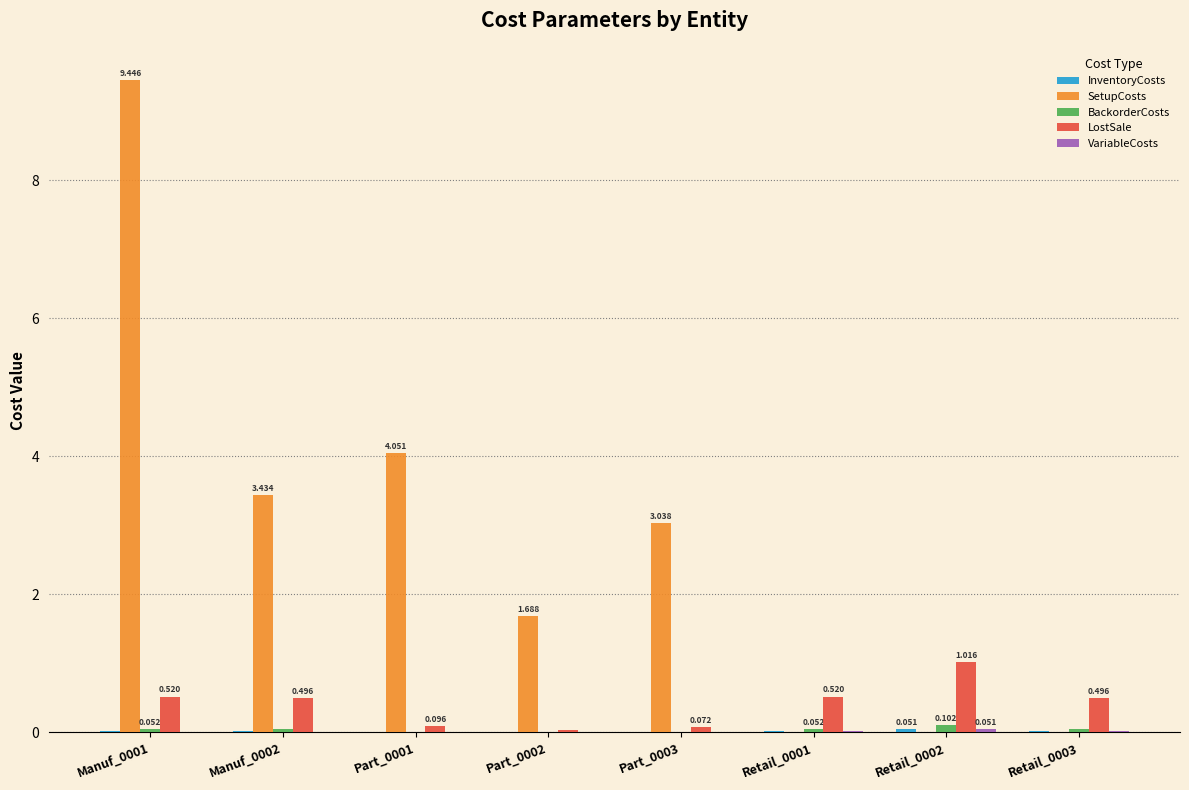

How many data points does each series have?

8